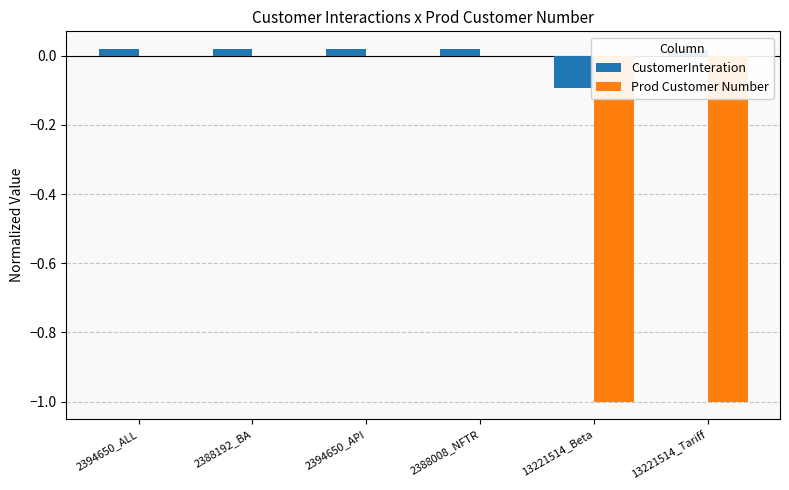

Is it true that Prod Customer Number equals -1.7 at 13221514_Tariff?

False